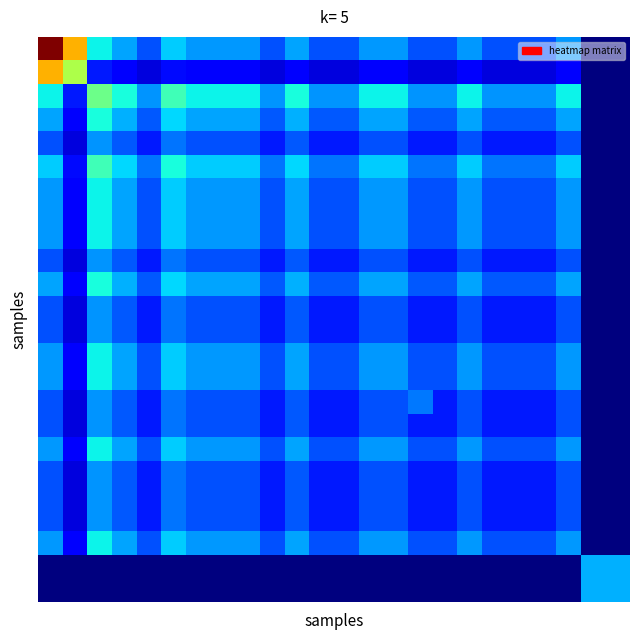

Which category has the lowest value across all series?

22